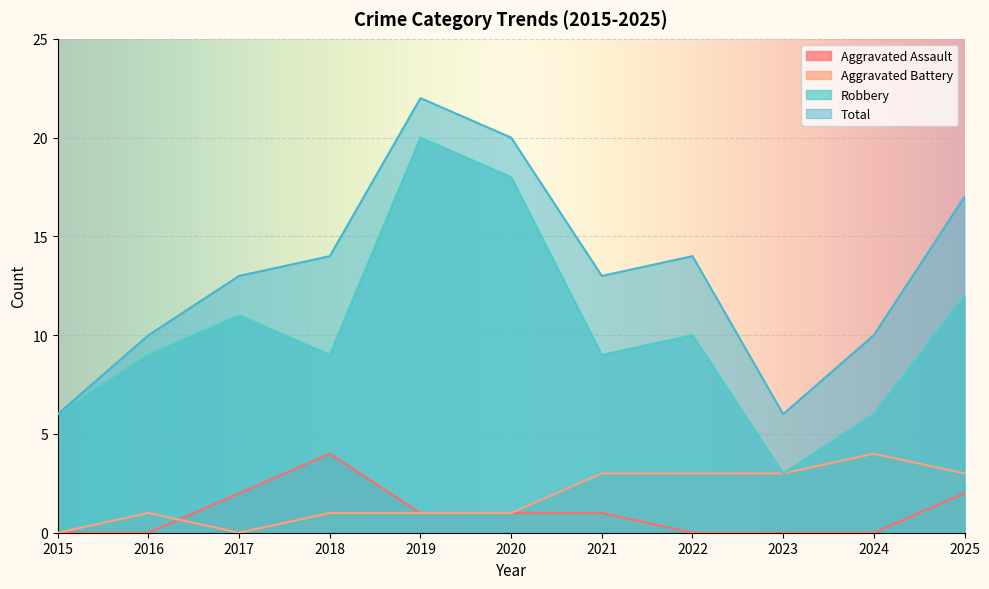

True or false: Total has more than 1 points higher than both neighbors.

True